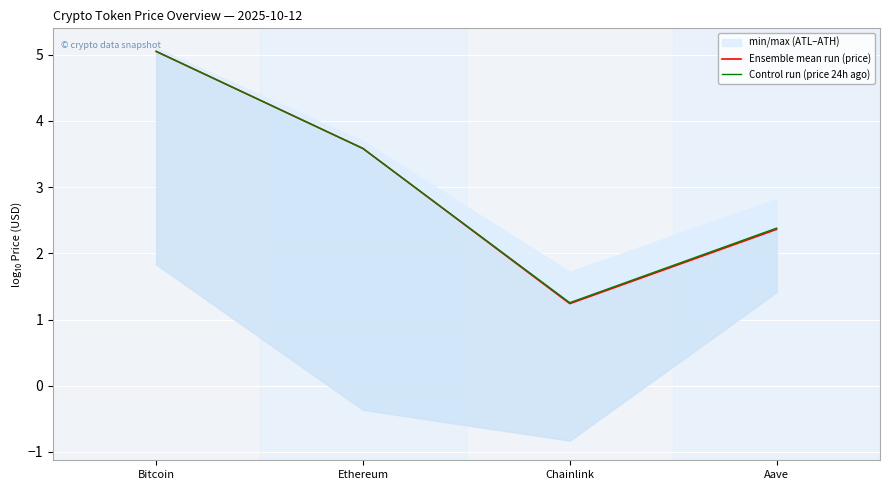

True or false: Ensemble mean run (price) has more than 1 interior local peaks.

False